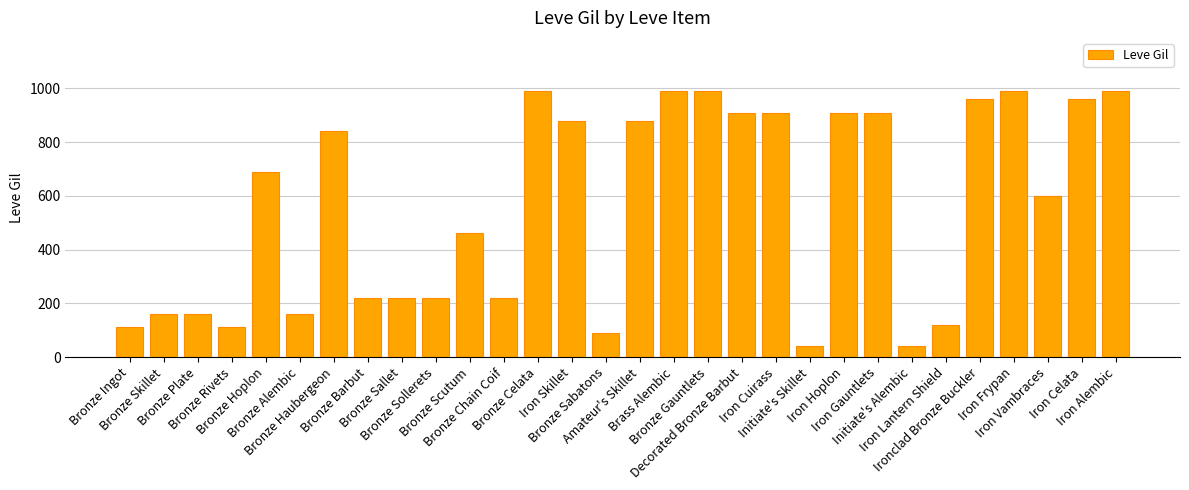

Count the number of data series in this chart.

1